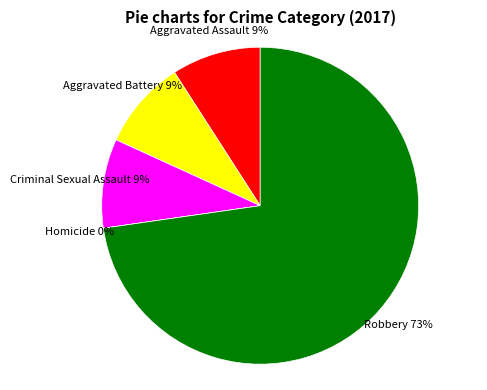

How many slices are in this pie chart?

5